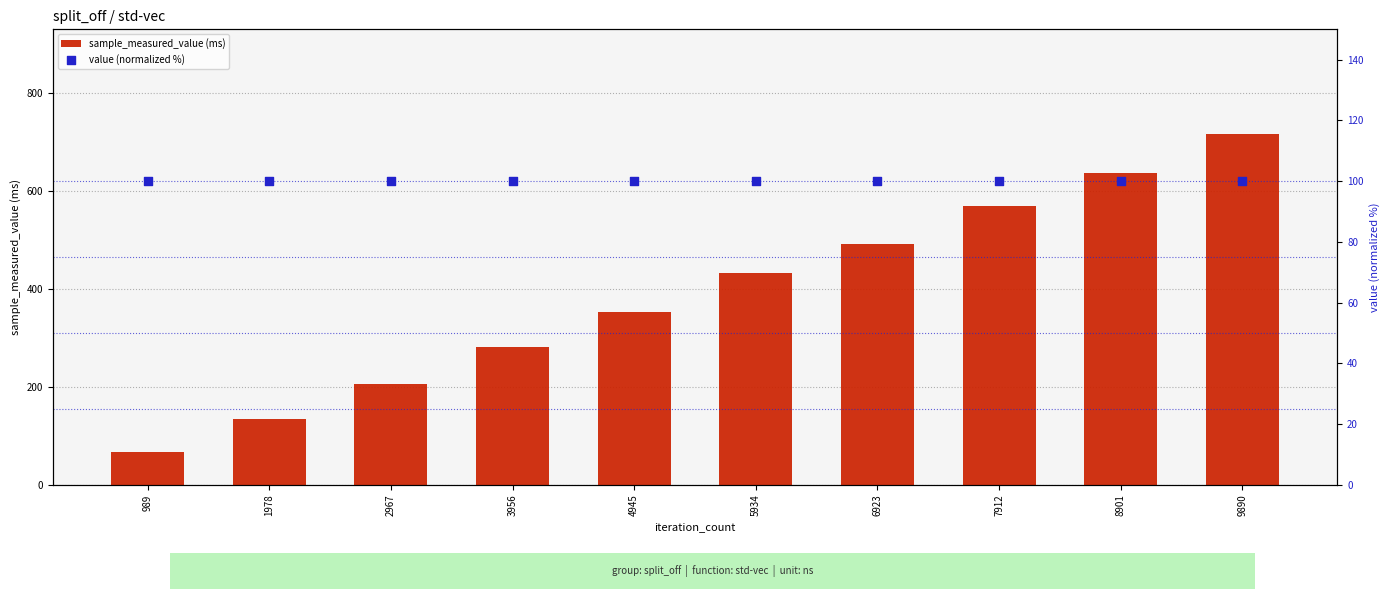

What are all the series names shown in the legend?

sample_measured_value (ms), value (normalized %)